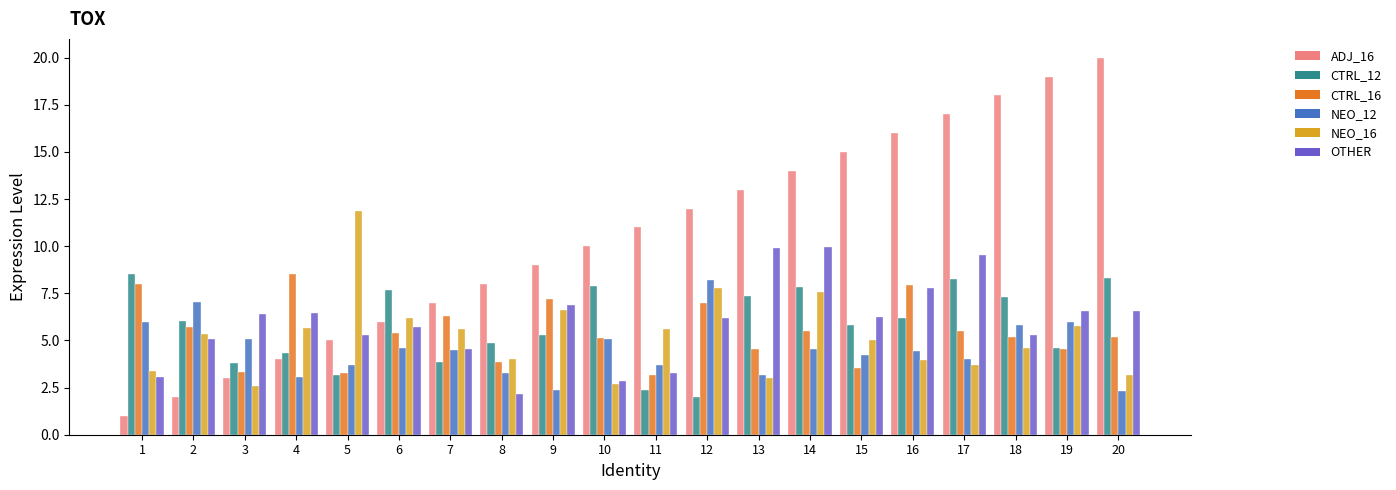

How many bars are there in each group?

6